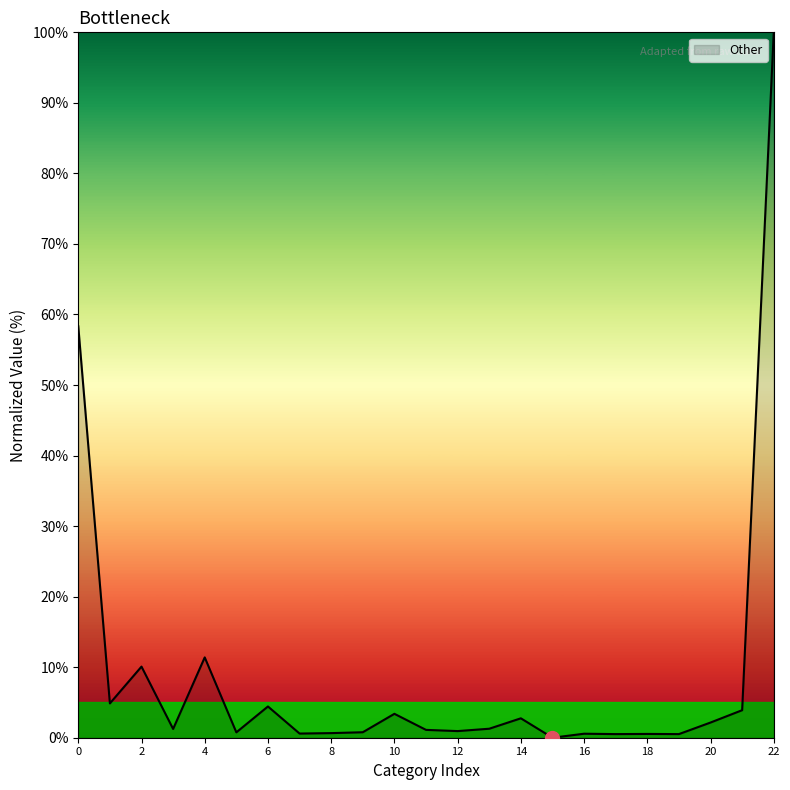

What is the greatest value displayed?

100.0